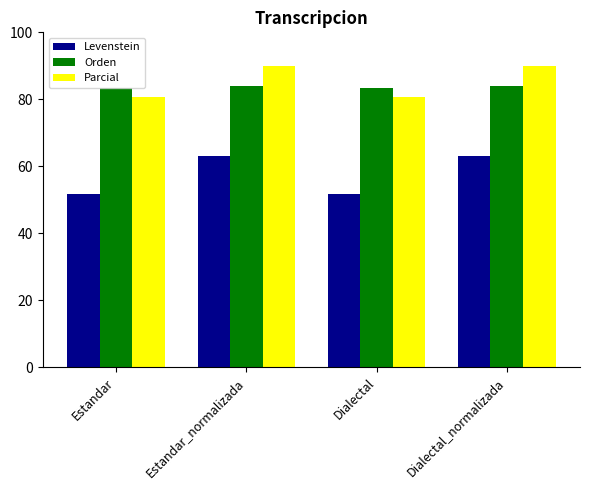

How many categories are shown in the chart?

4